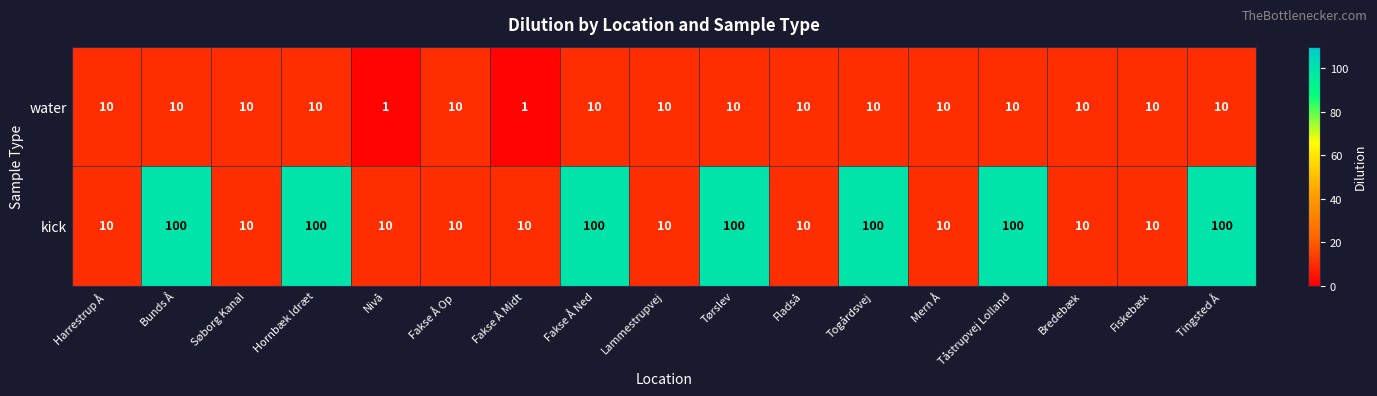

What is the total value across all series at Fakse Å Midt?

11